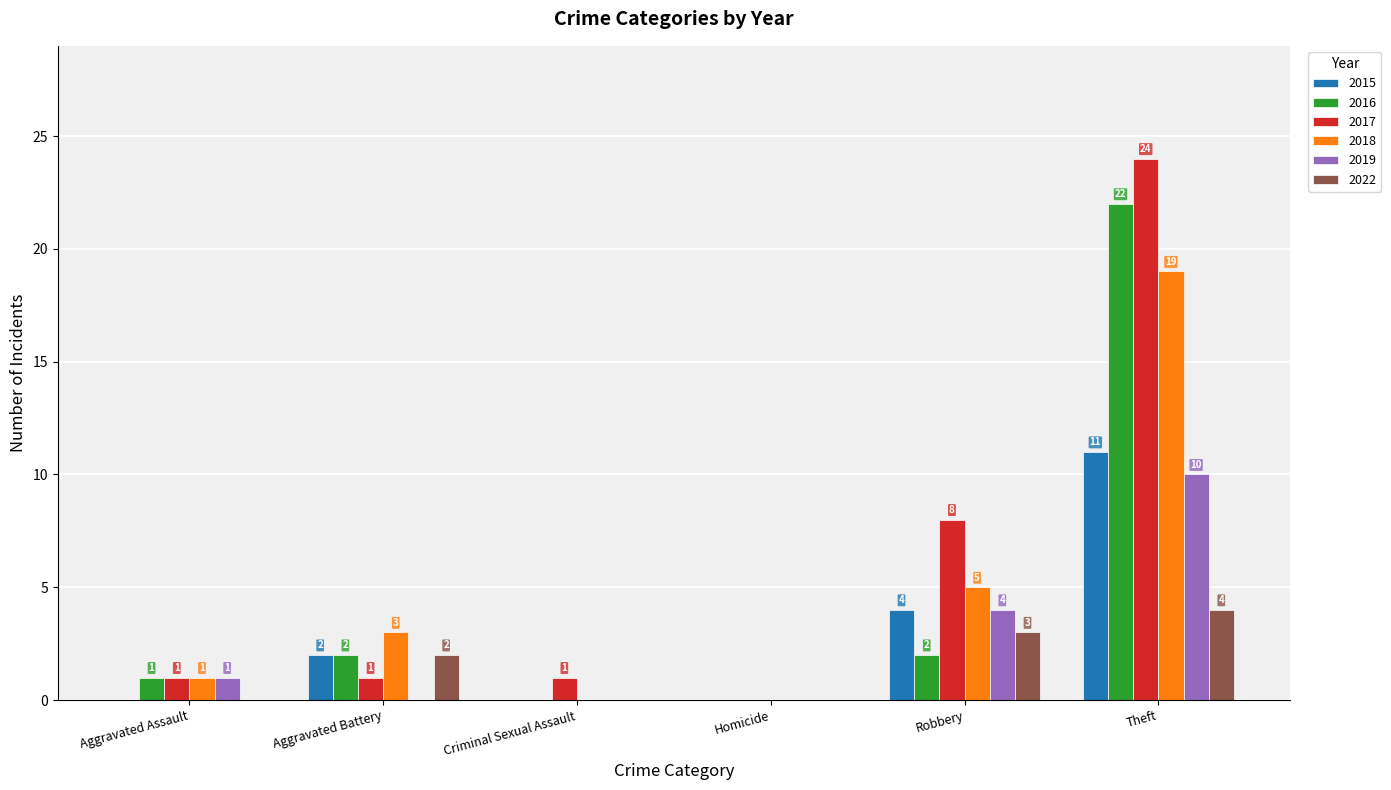

Which series has the largest range (max minus min)?

2017